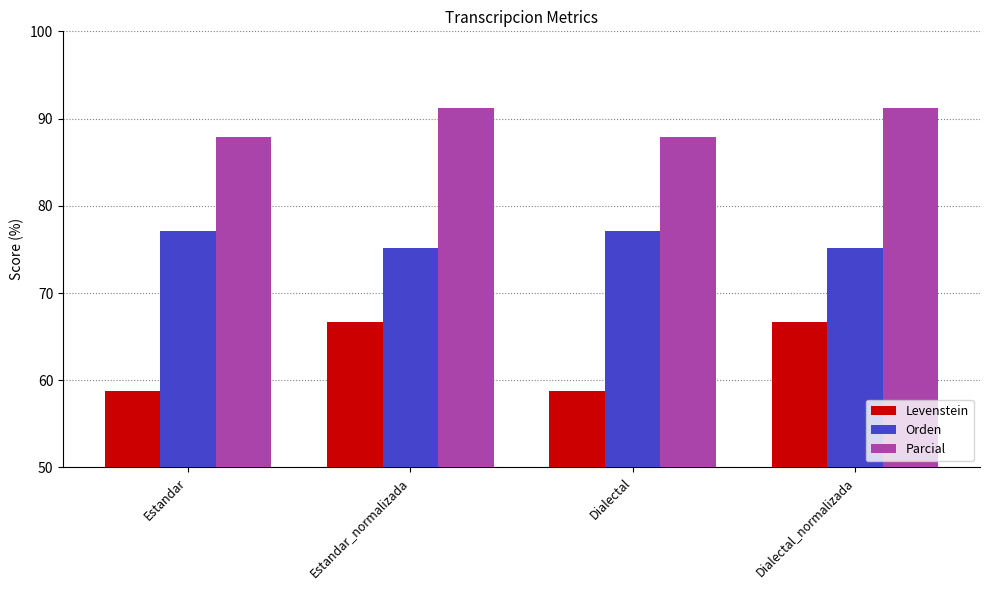

What is the smallest value displayed?

58.8